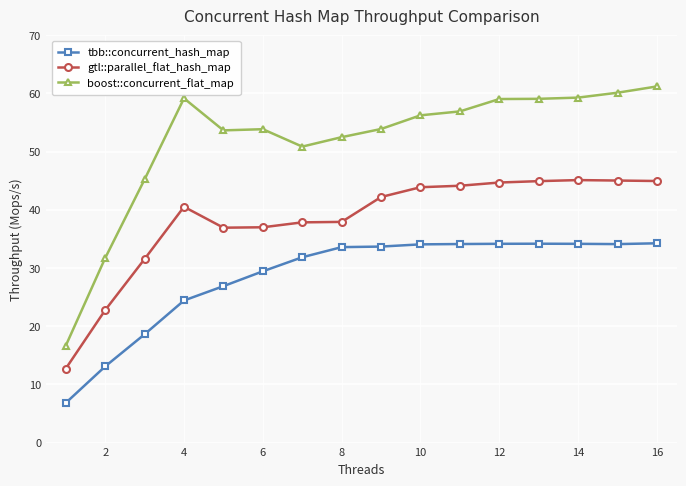

True or false: boost::concurrent_flat_map and gtl::parallel_flat_hash_map cross at least once.

False